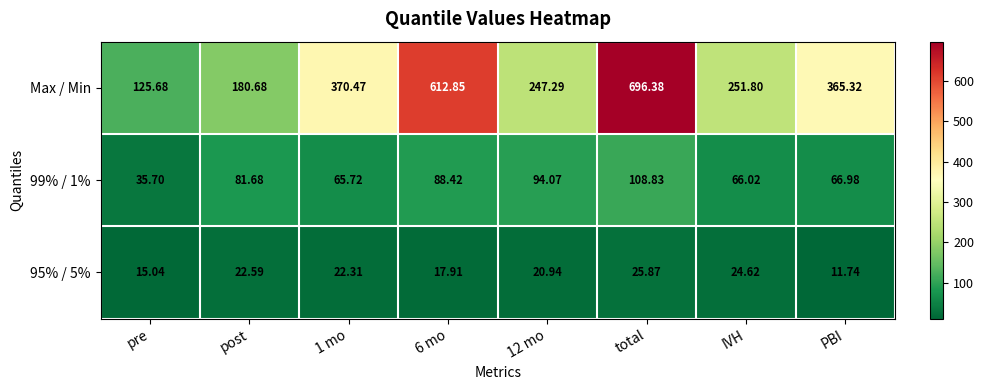

What is the maximum value shown in the chart?

696.4